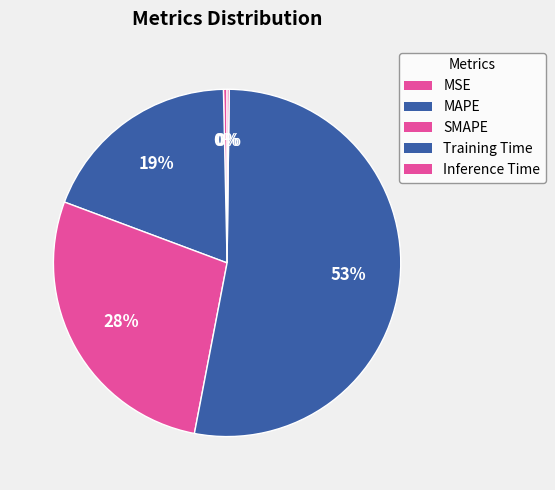

To the nearest percent, what is the combined percentage of SMAPE and MSE?

28%